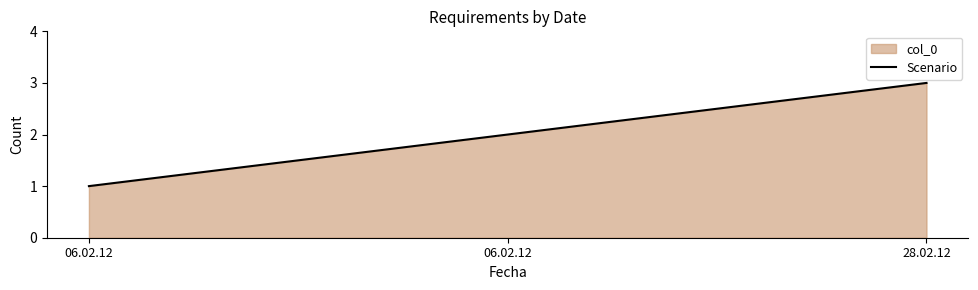

How many series are shown in this chart?

1